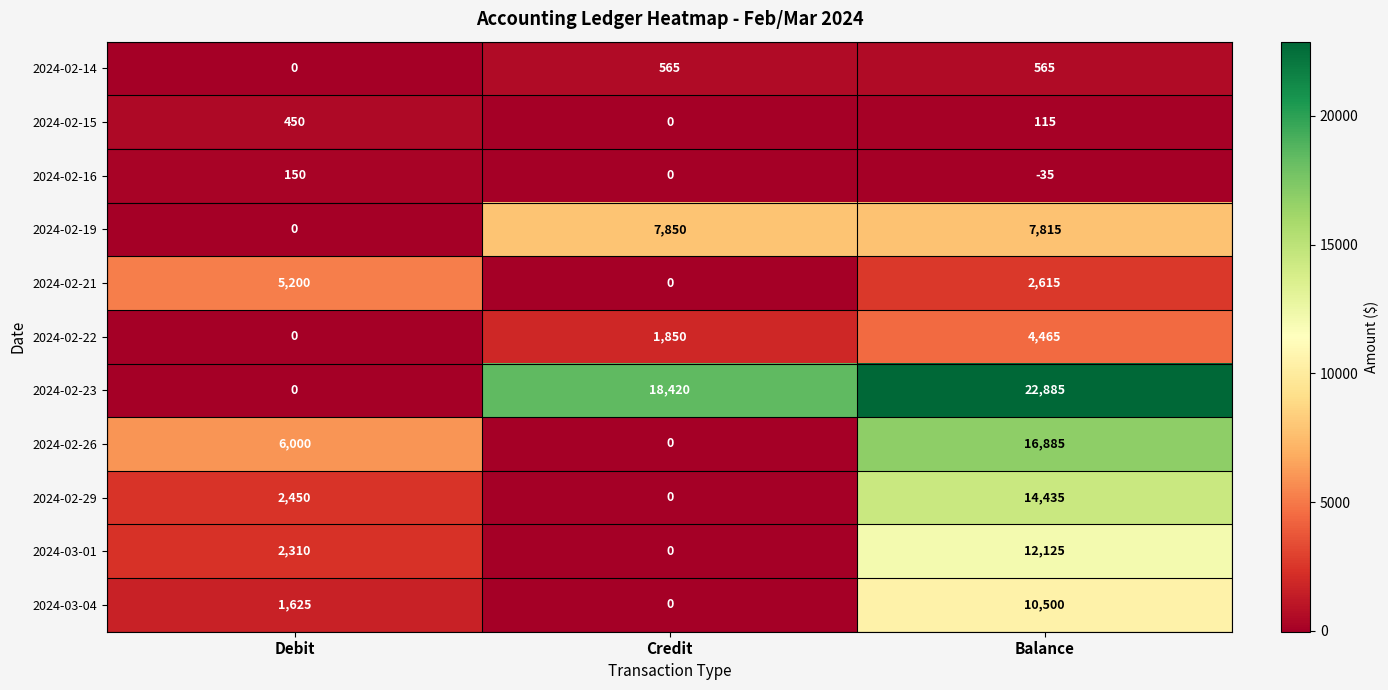

How many values in the 2024-02-16 series are below 0?

1